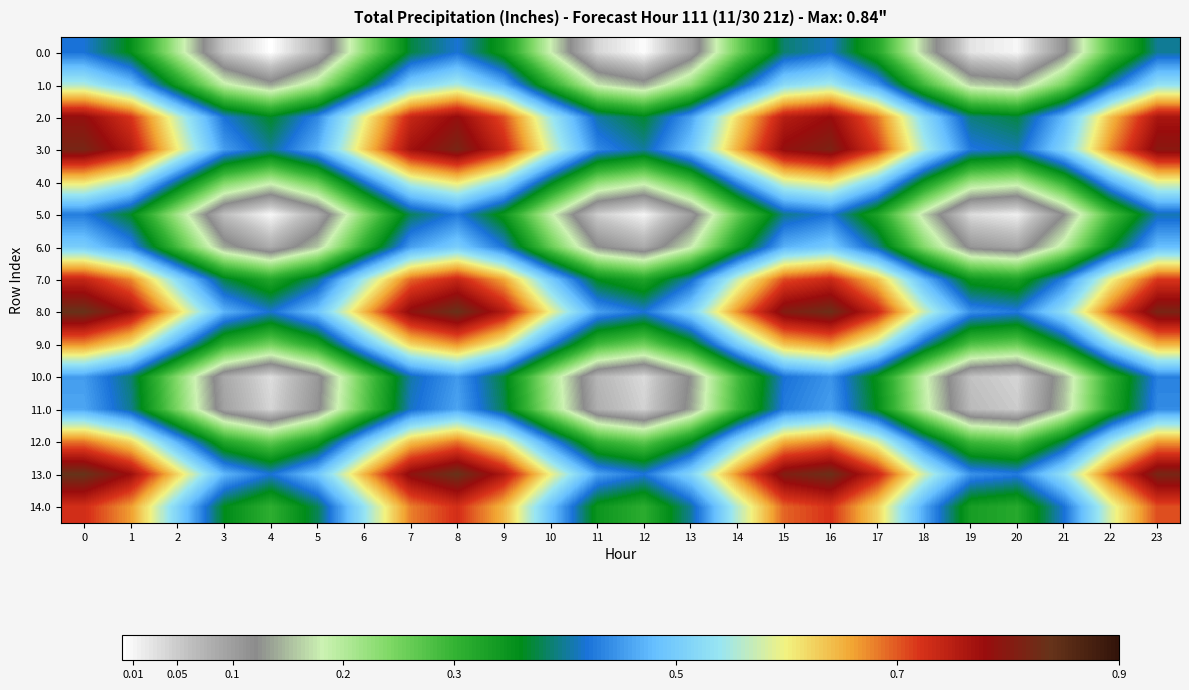

Which series has the largest range (max minus min)?

12.0